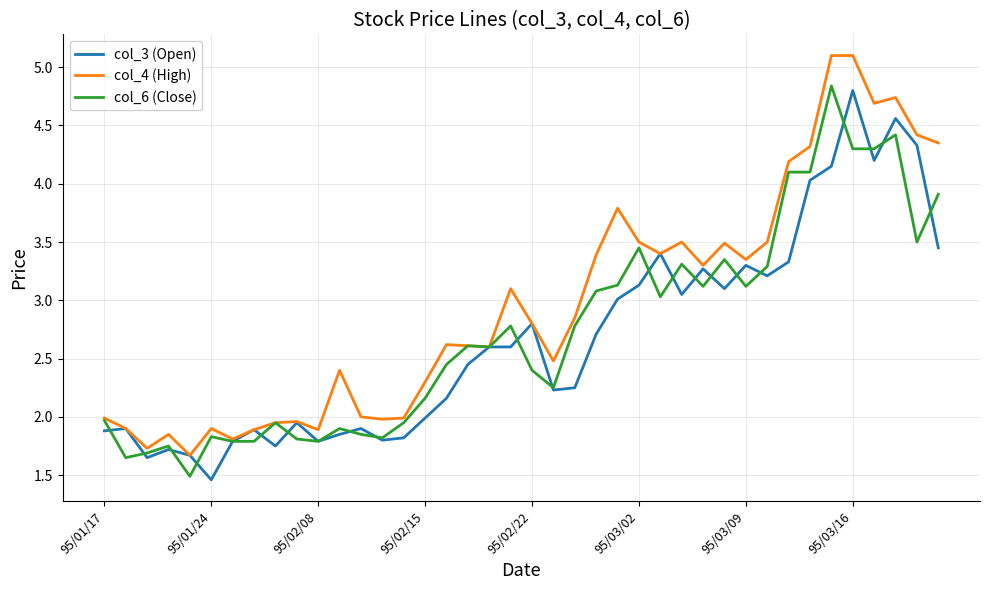

Which series has the largest range (max minus min)?

col_4 (High)